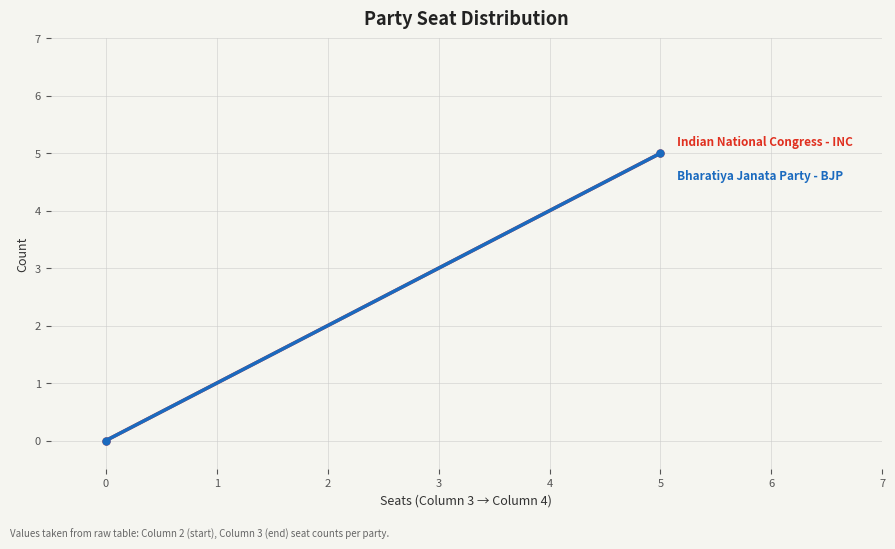

What are all the series names shown in the legend?

Indian National Congress - INC, Bharatiya Janata Party - BJP